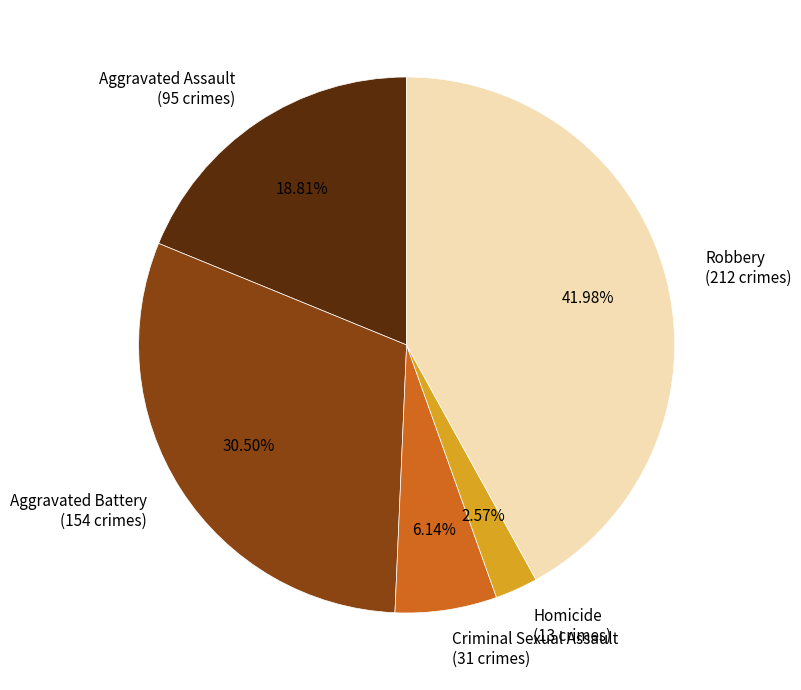

Rank the categories by value from lowest to highest.

Homicide, Criminal Sexual Assault, Aggravated Assault, Aggravated Battery, Robbery